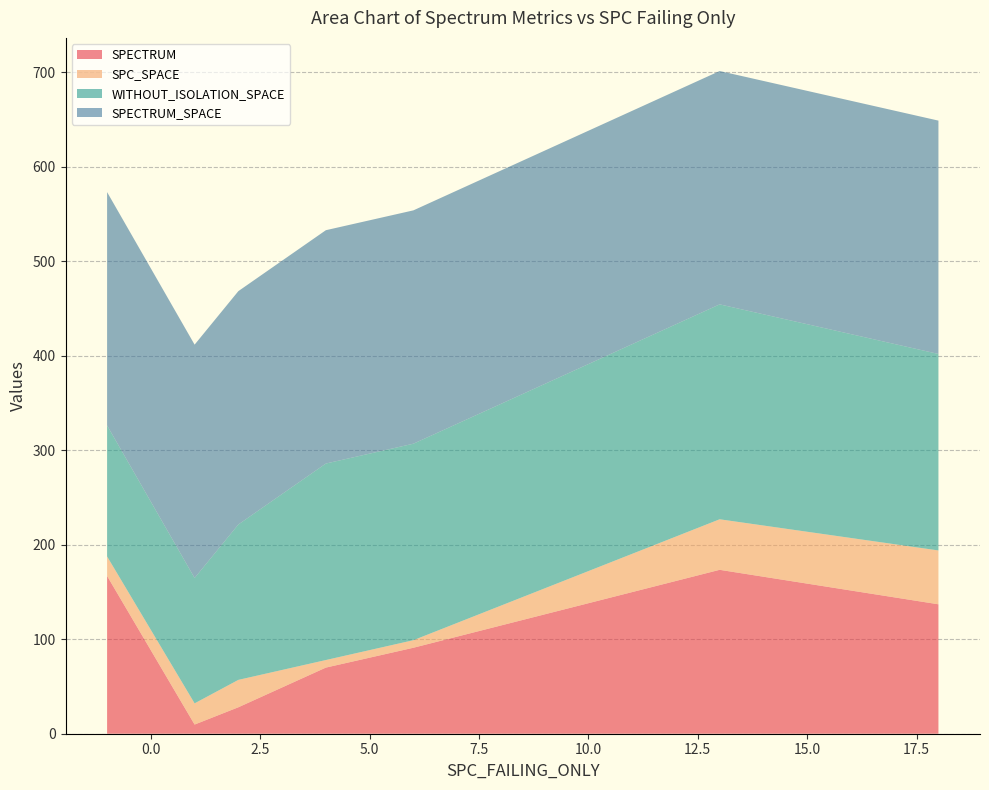

What is the maximum value for SPECTRUM?

173.5